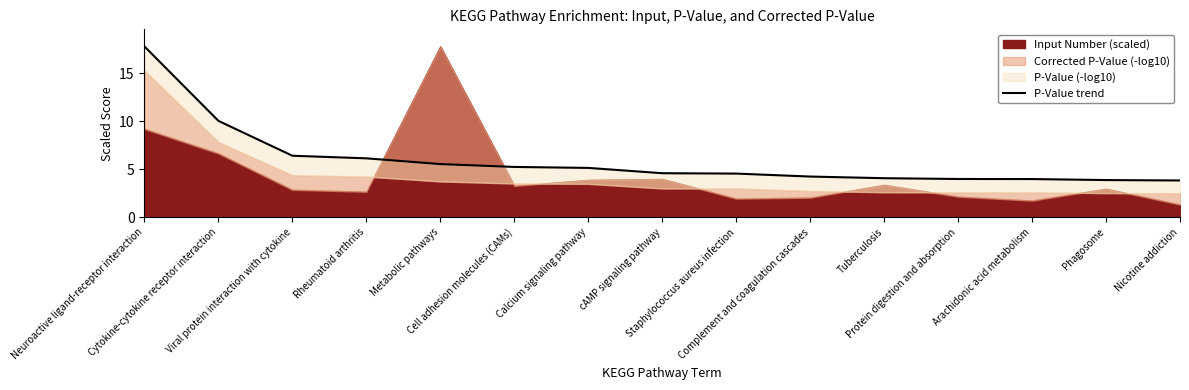

What is the sum of all values?

89.6